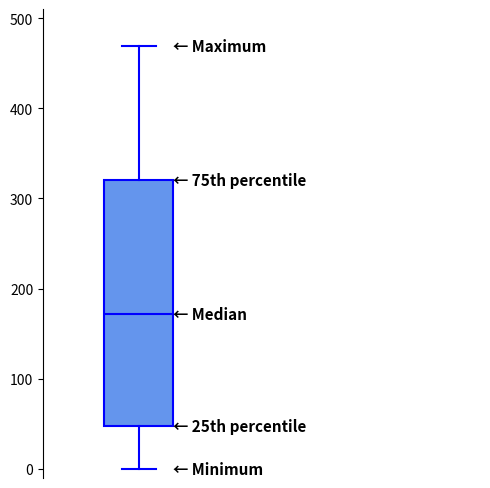

Transcribe this box plot: give where the median line is, the range the box spans, and where the two whiskers end, as read against the y-axis. The values are not printed on the chart, so give them approximately, as read against the axis.

median 170, box 50 to 320, whiskers 0 to 470